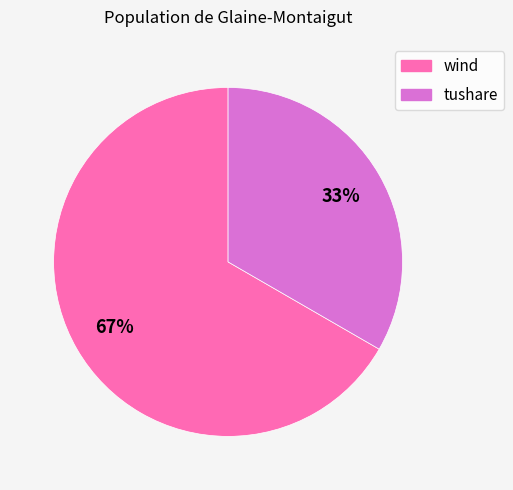

Count the number of slices in the pie.

2